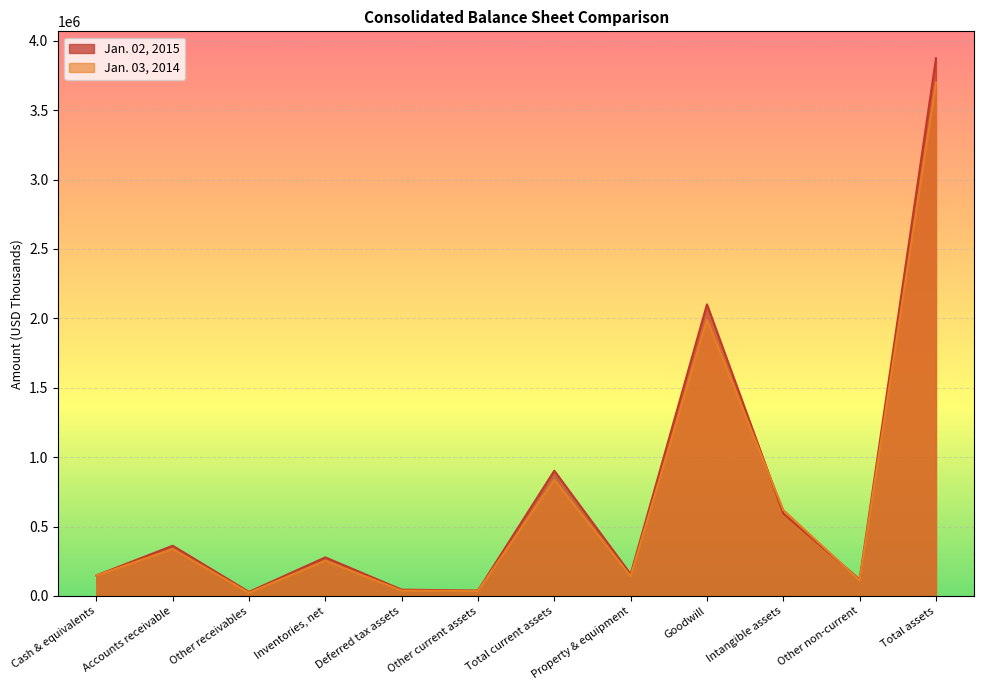

Rank the categories by Jan. 03, 2014 value from highest to lowest.

Total assets, Goodwill, Total current assets, Intangible assets, Accounts receivable, Inventories, net, Cash & equivalents, Property & equipment, Other non-current, Deferred tax assets, Other current assets, Other receivables